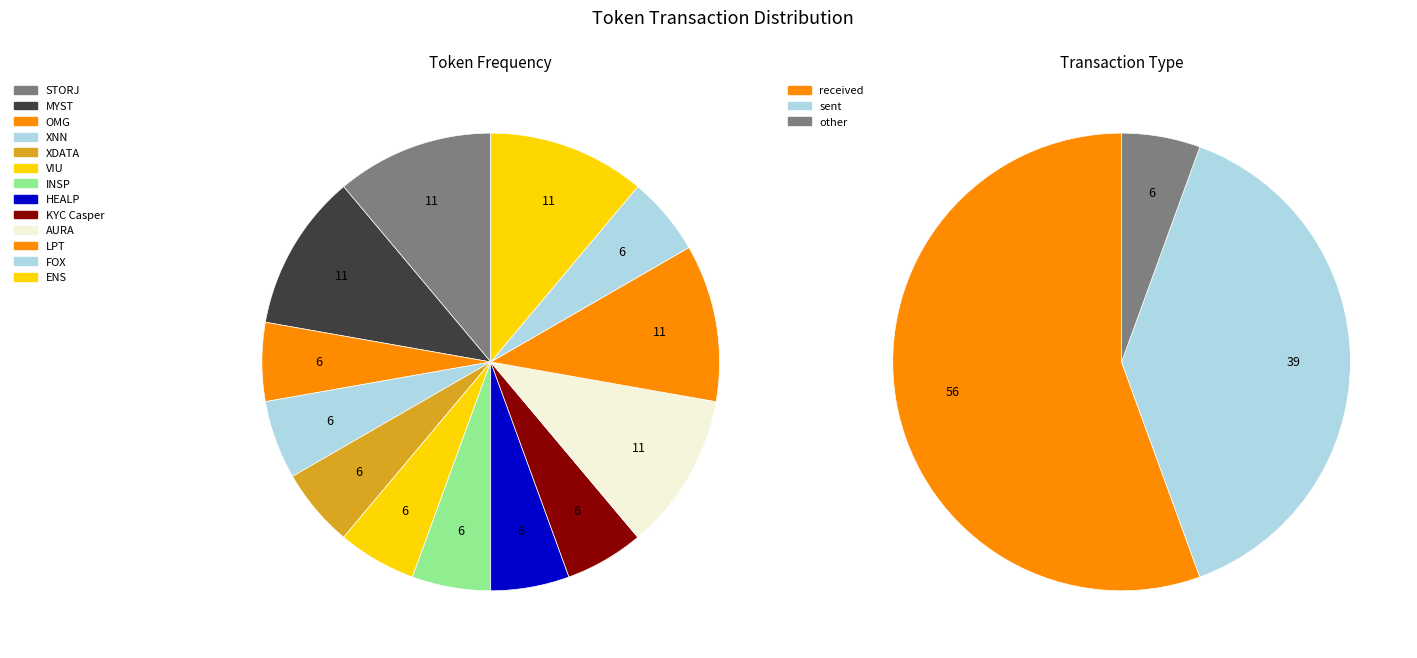

What is the majority slice?

AURA